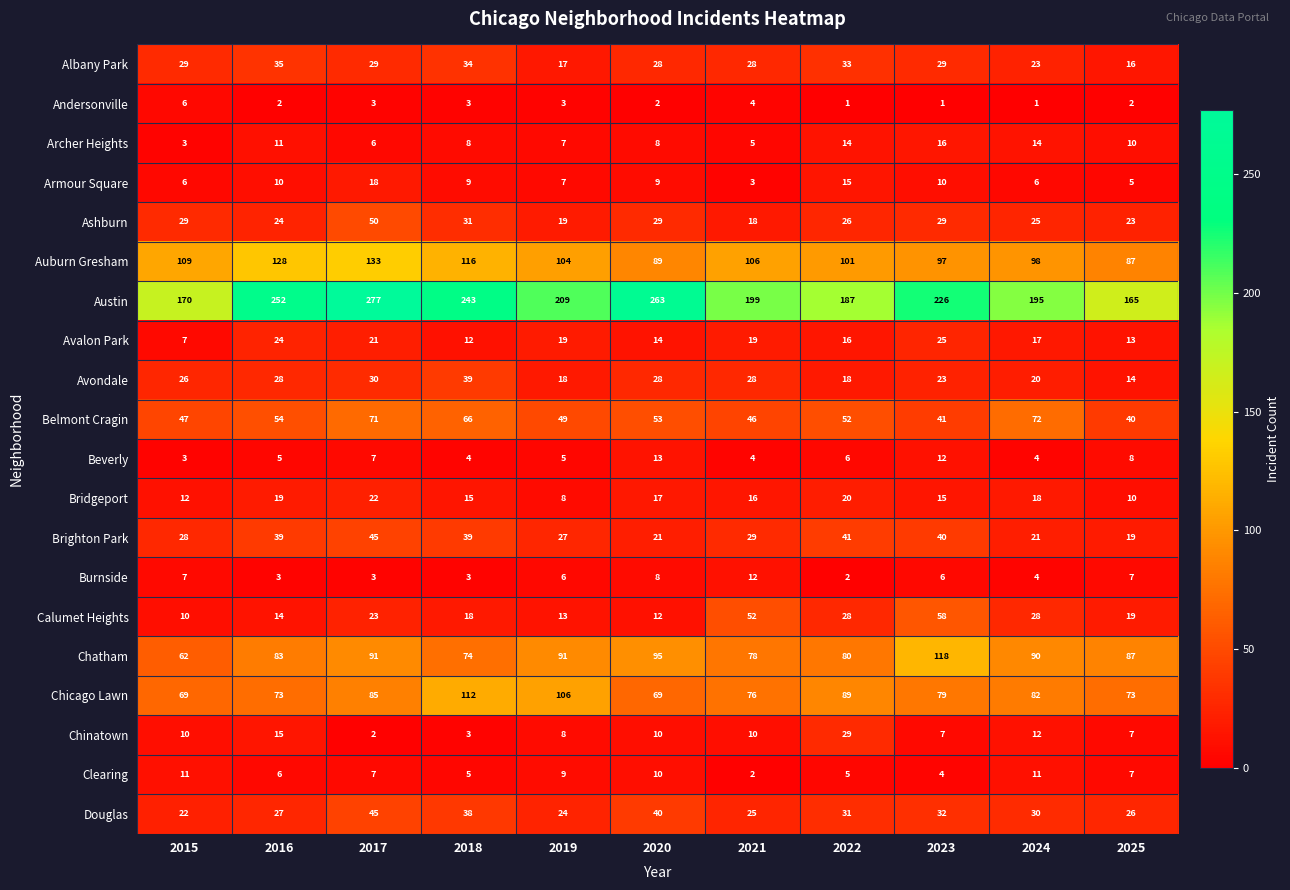

At how many categories does at least one series exceed 186?

9